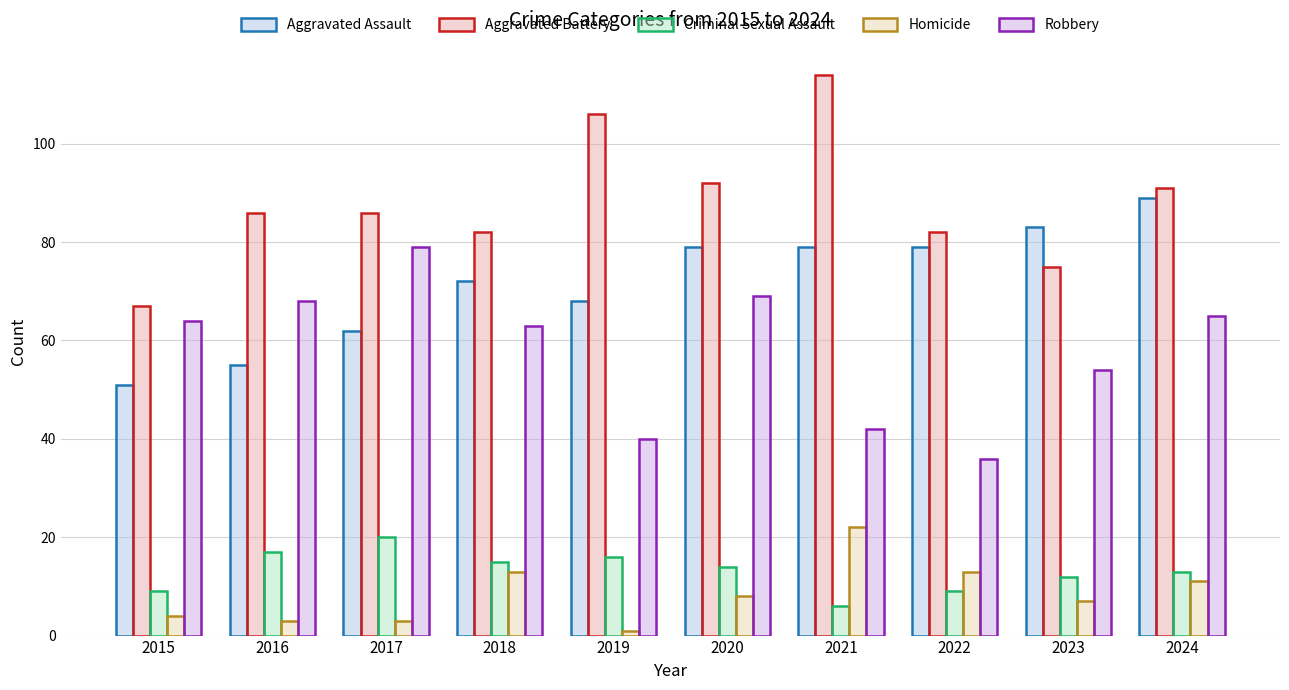

Reading right to left, transcribe all the data shown in this chart.

Aggravated Assault: 2024=89	2023=83	2022=79	2021=79	2020=79	2019=68	2018=72	2017=62	2016=55	2015=51
Aggravated Battery: 2024=91	2023=75	2022=82	2021=114	2020=92	2019=106	2018=82	2017=86	2016=86	2015=67
Criminal Sexual Assault: 2024=13	2023=12	2022=9	2021=6	2020=14	2019=16	2018=15	2017=20	2016=17	2015=9
Homicide: 2024=11	2023=7	2022=13	2021=22	2020=8	2019=1	2018=13	2017=3	2016=3	2015=4
Robbery: 2024=65	2023=54	2022=36	2021=42	2020=69	2019=40	2018=63	2017=79	2016=68	2015=64